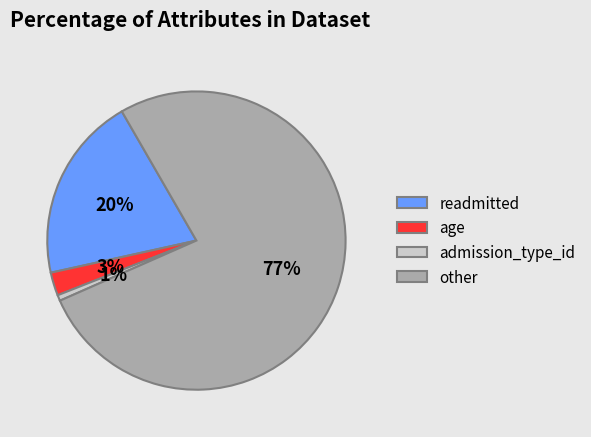

What is the ratio of the value at age to the value at other?

0.0